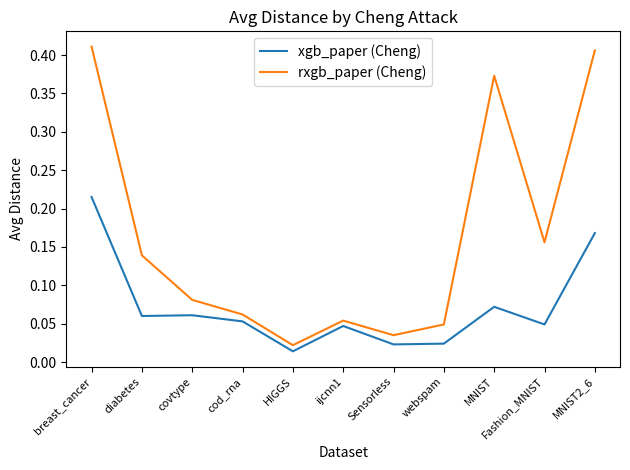

The value of xgb_paper (Cheng) at MNIST2_6 is 0.1. True or false?

False